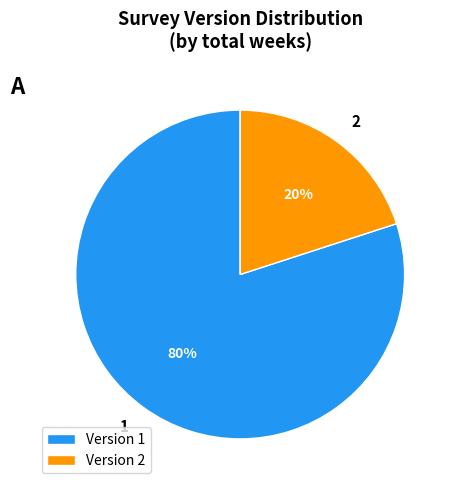

True or false: 2 accounts for 72% of the total.

False